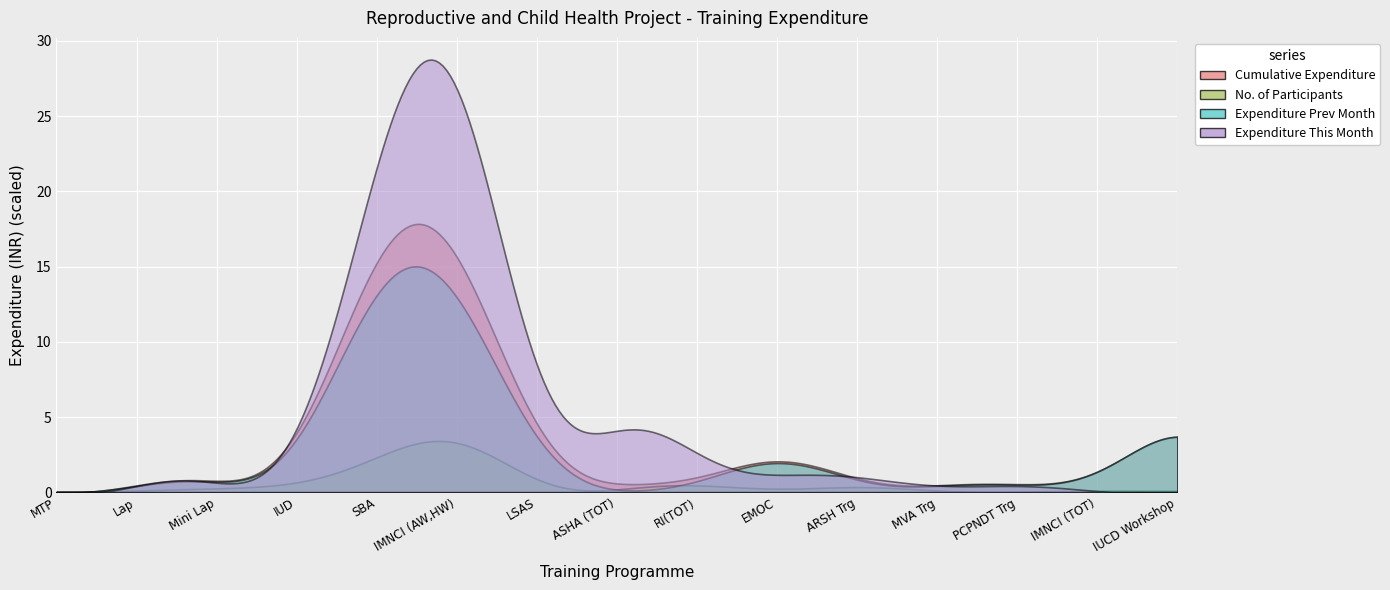

Reading right to left, list all the values displayed in this chart.

Expenditure This Month: IUCD Workshop=0	IMNCI (TOT)=0	PCPNDT Trg=59353	MVA Trg=19340	ARSH Trg=116792	EMOC=112050	RI(TOT)=177840	ASHA (TOT)=607998	LSAS=161533	IMNCI (AW,HW)=3461218	SBA=2330897	IUD=13119	Mini Lap=114089	Lap=32865	MTP=46425
Expenditure Prev Month: IUCD Workshop=7490240	IMNCI (TOT)=448608	PCPNDT Trg=551464	MVA Trg=453081	ARSH Trg=320729	EMOC=2883508	RI(TOT)=234642	ASHA (TOT)=38233	LSAS=1639495	IMNCI (AW,HW)=15052542	SBA=15755360	IUD=872576	Mini Lap=982419	Lap=358102	MTP=375701
Cumulative Expenditure: IUCD Workshop=7490240	IMNCI (TOT)=448608	PCPNDT Trg=610817	MVA Trg=472421	ARSH Trg=437521	EMOC=2995558	RI(TOT)=412482	ASHA (TOT)=646231	LSAS=1801028	IMNCI (AW,HW)=18513760	SBA=18086257	IUD=885695	Mini Lap=1096508	Lap=390967	MTP=422126
No. of Participants: IUCD Workshop=44	IMNCI (TOT)=117	PCPNDT Trg=17	MVA Trg=10	ARSH Trg=530	EMOC=30	RI(TOT)=628	ASHA (TOT)=187	LSAS=30	IMNCI (AW,HW)=4487	SBA=2157	IUD=403	Mini Lap=268	Lap=90	MTP=68